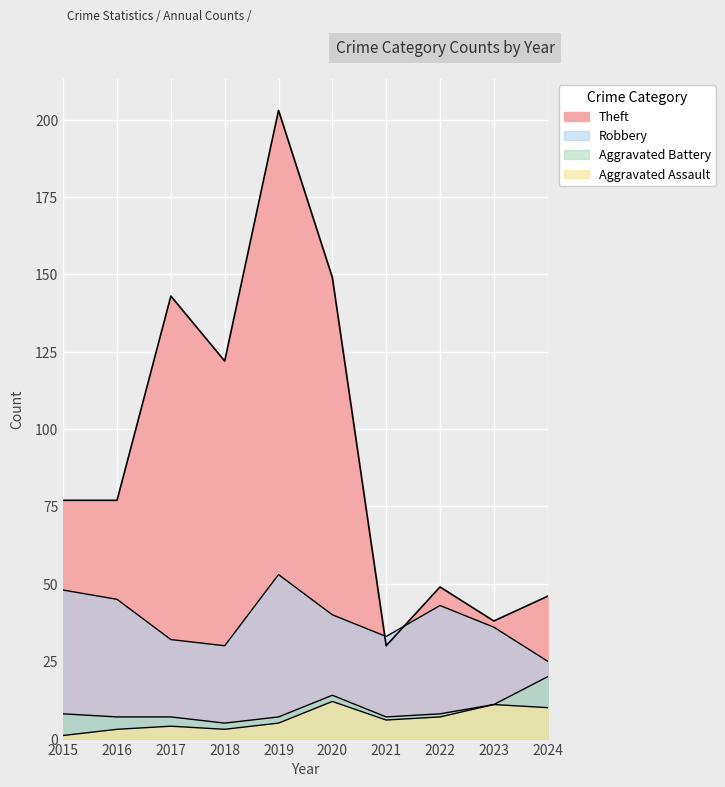

What is the spread (max minus min) of values at 2022?

42